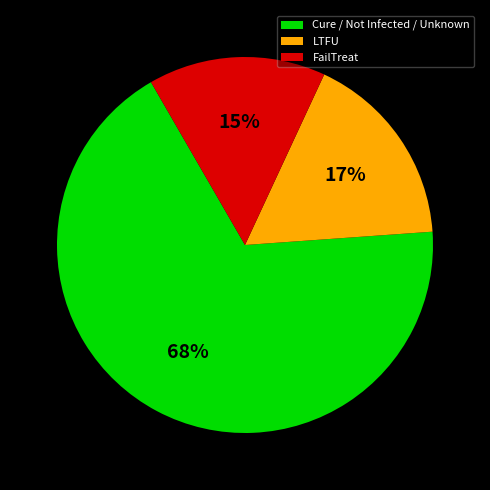

Is it true that LTFU is 17% of the pie?

True